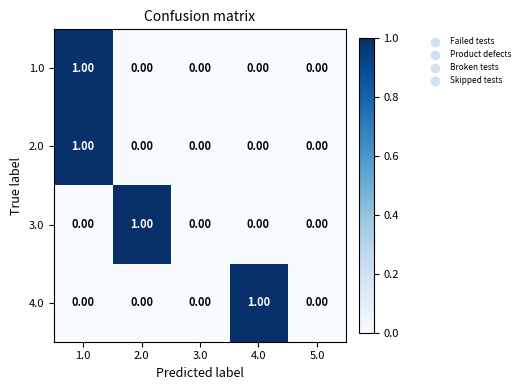

Is the value of 2.0 at 1.0 greater than the value of 1.0 at 4.0?

Yes